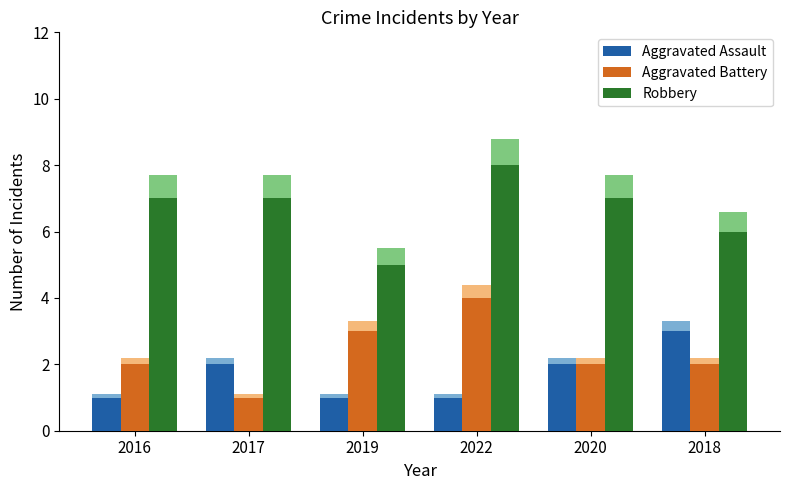

Read the Aggravated Battery value at 2018.

2